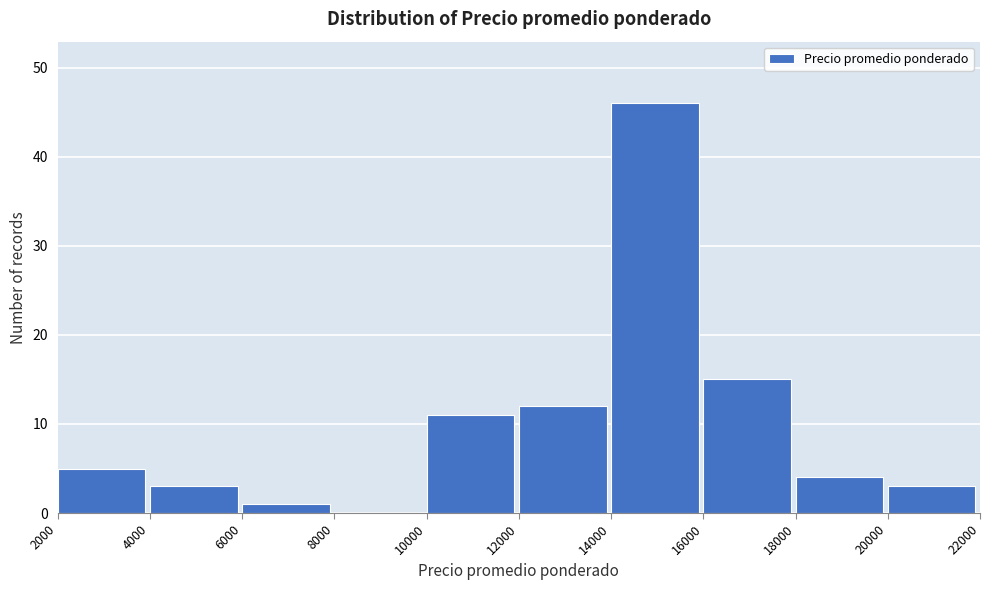

Reading left to right, transcribe this chart: for each bar, give the range it covers on the x-axis and its height. The values are not printed on the chart, so give them approximately, as read against the axis.

2000 to 4000: 5
4000 to 6000: 3
6000 to 8000: 1
8000 to 10000: 0
10000 to 12000: 11
12000 to 14000: 12
14000 to 16000: 46
16000 to 18000: 15
18000 to 20000: 4
20000 to 22000: 3